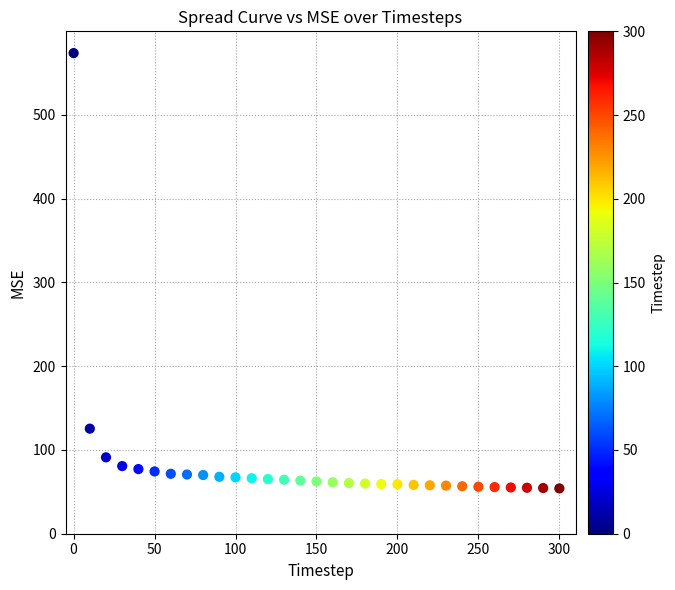

What is the range of Y values (max minus min)?

519.6